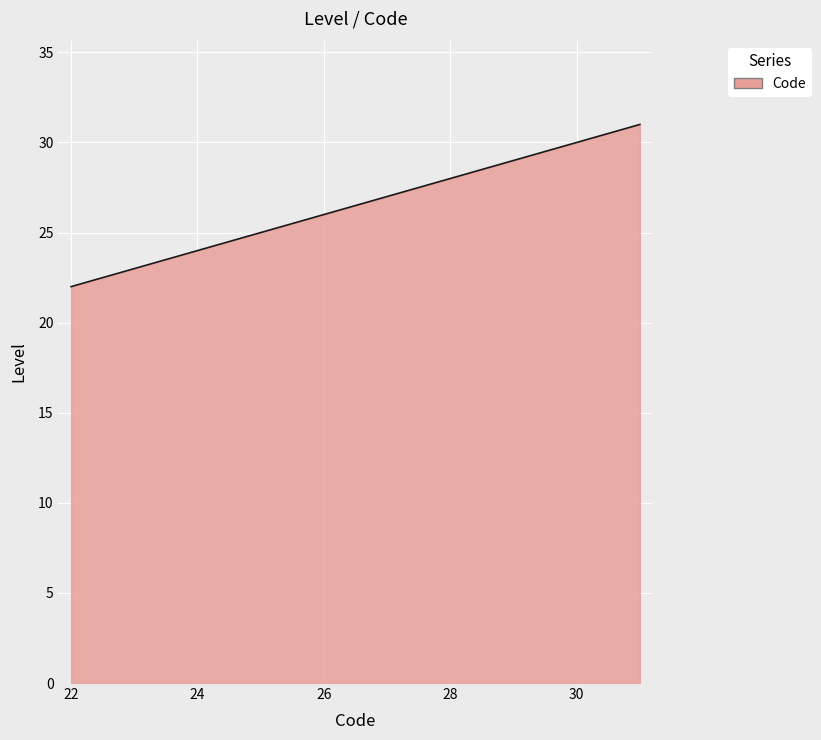

Count the number of data series in this chart.

1